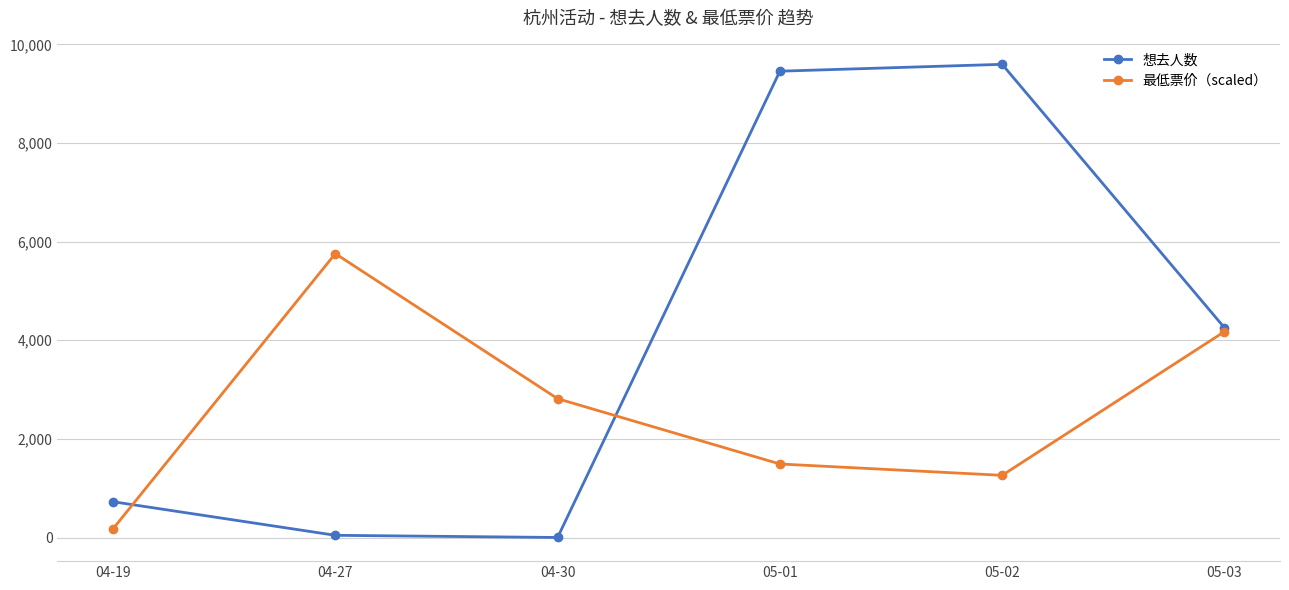

What is the approximate value of 最低票价（scaled） at 05-01?

1492.1